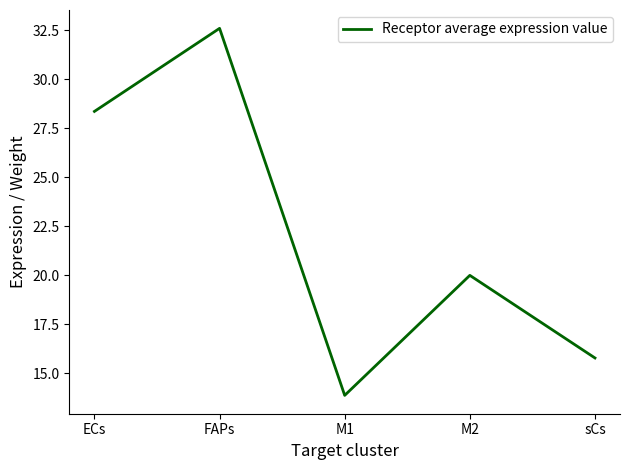

Reading left to right, transcribe all the data shown in this chart.

ECs=28.4	FAPs=32.6	M1=13.9	M2=20.0	sCs=15.8